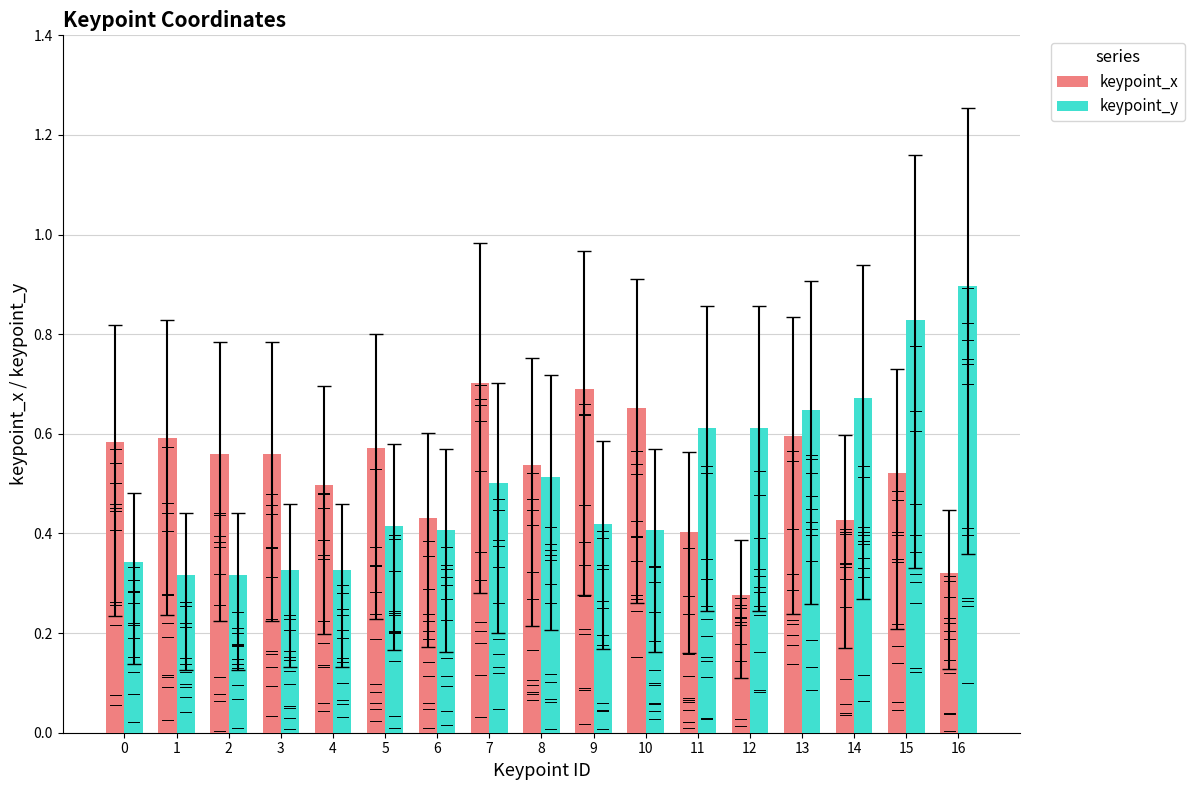

Between 0 and 13, which series saw the biggest shift?

keypoint_y